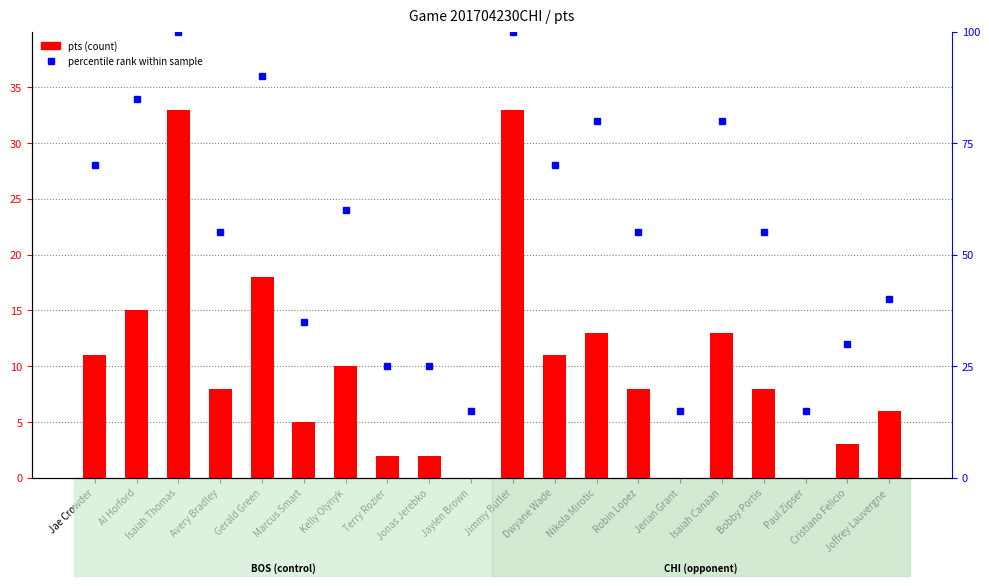

What is the sum of all values?

199